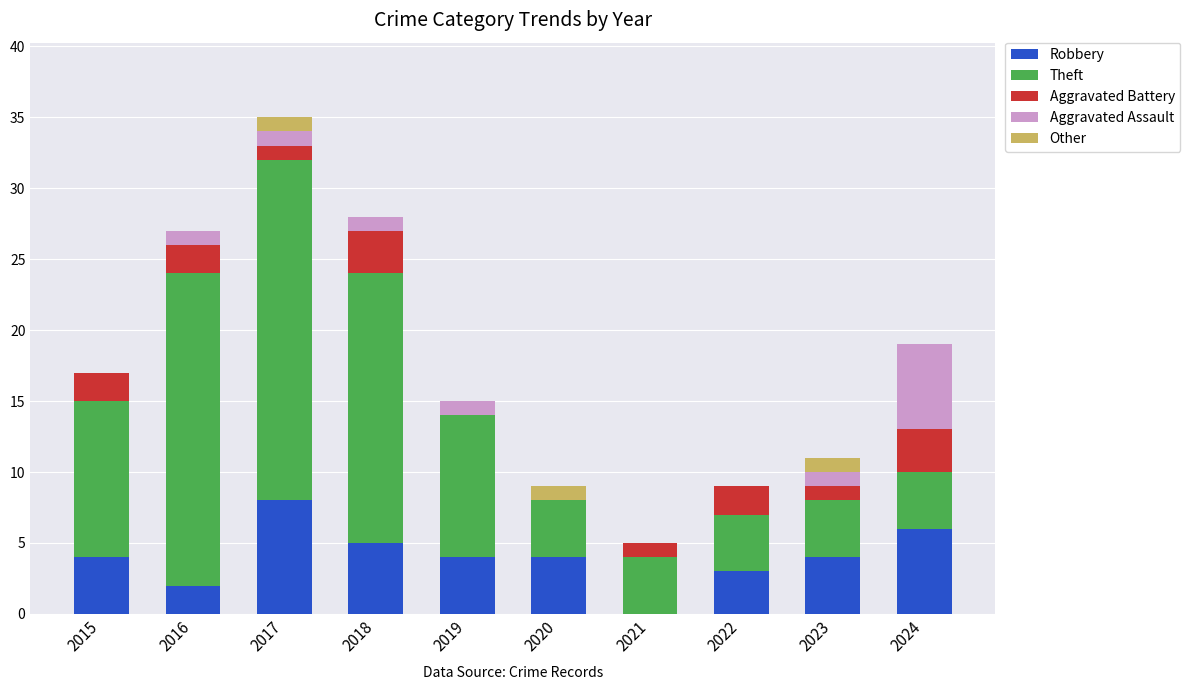

The value of Robbery at 2021 is -5. True or false?

False